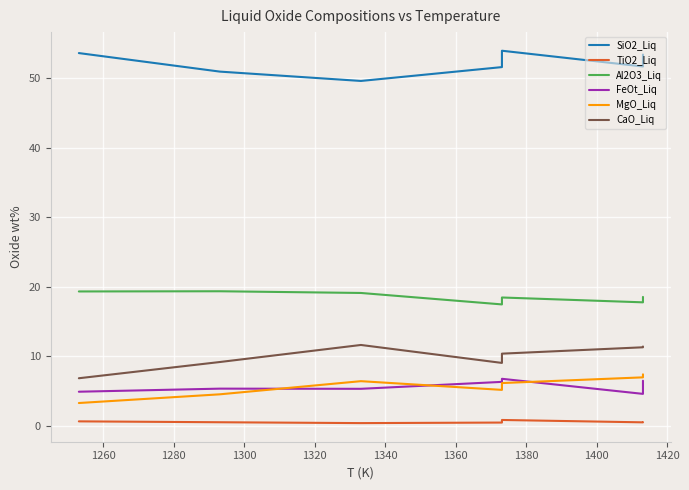

In MgO_Liq, how many points are higher than both neighbors (excluding endpoints)?

1